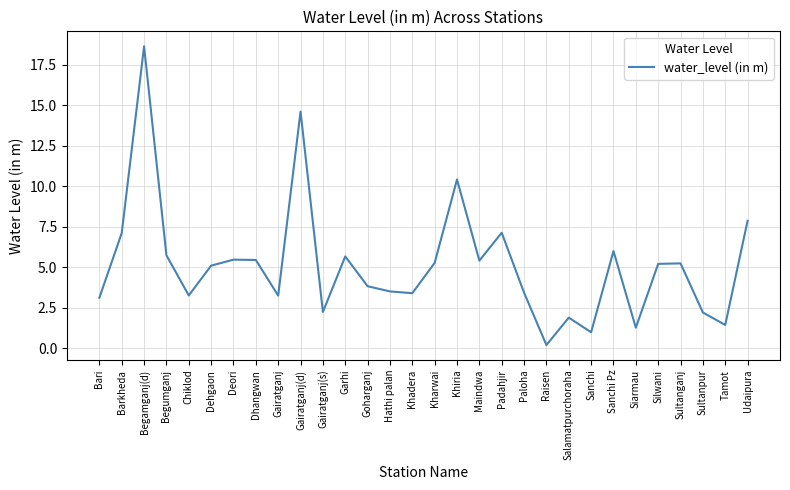

True or false: the data shows 1.5 at Khadera.

False